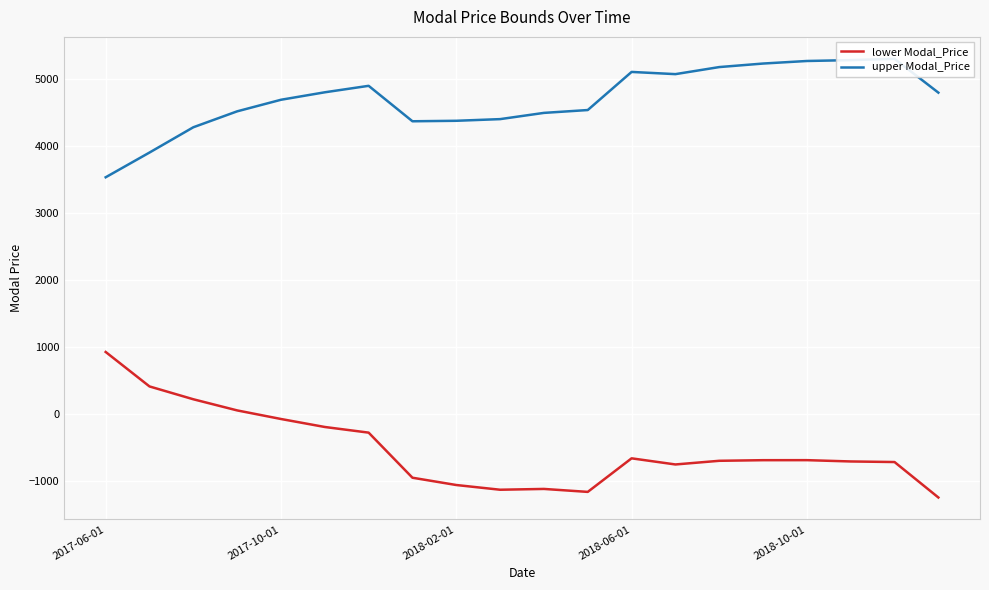

What is the smallest value displayed?

-1242.1